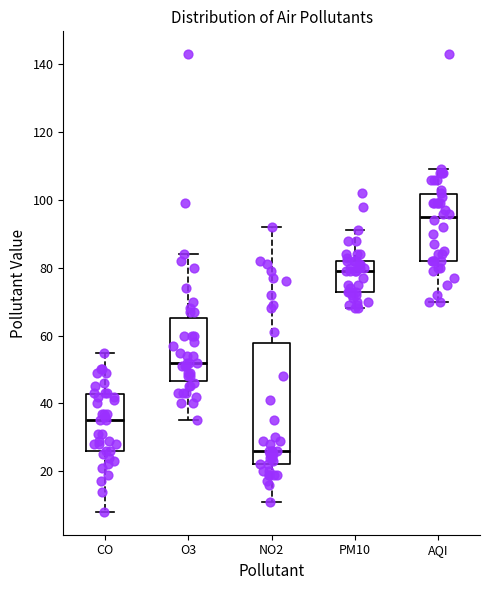

Which box is the tallest, from its lower edge to its upper edge?

NO2